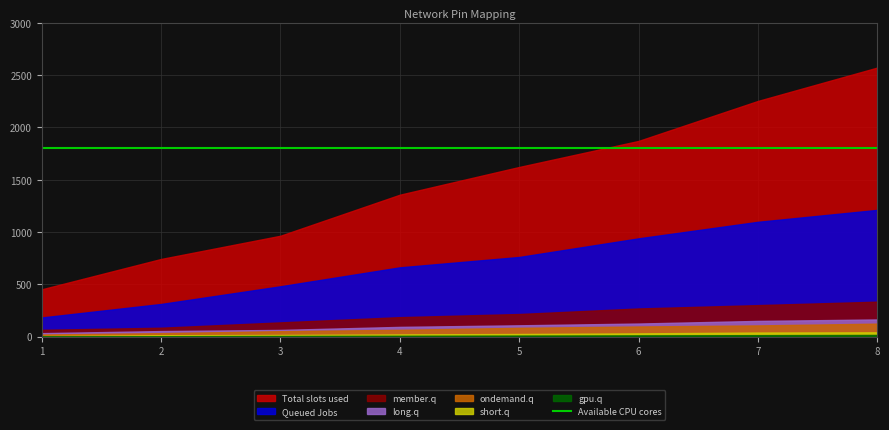

Which series changed the most between 6 and 8?

Total slots used